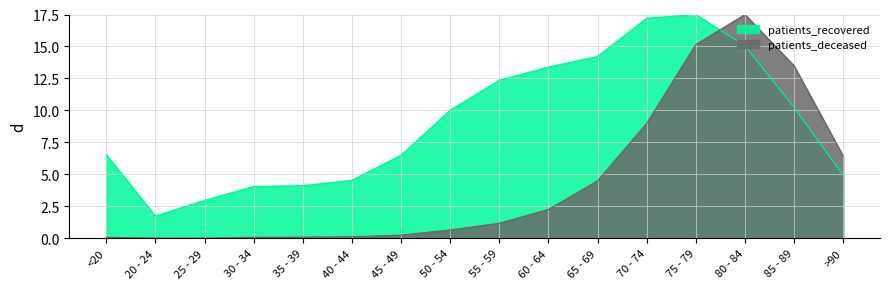

The patients_recovered series shows 2.7 at 20 - 24. True or false?

False